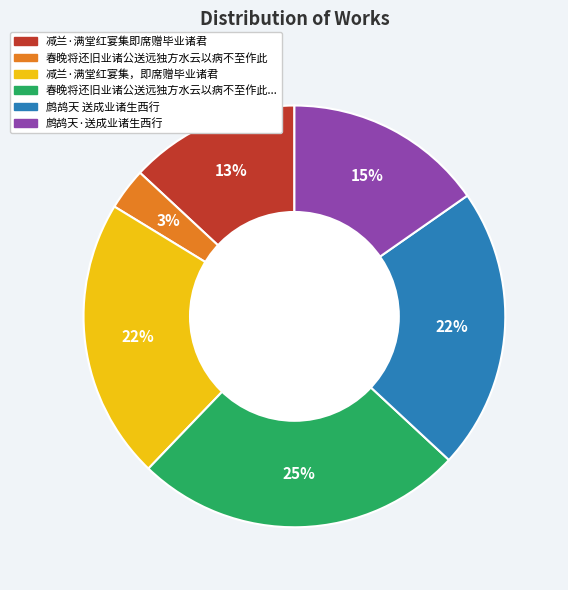

Is there any slice that represents more than half of the pie?

No